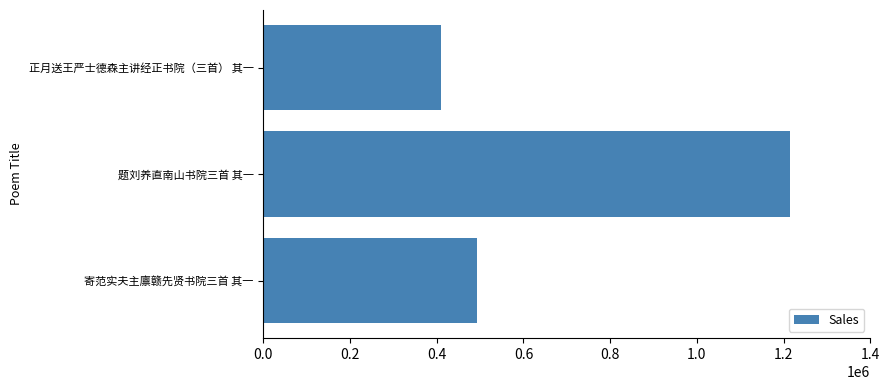

Reading bottom to top, what are all the values shown in this chart?

寄范实夫主廪赣先贤书院三首 其一=491865	题刘养直南山书院三首 其一=1214830	正月送王严士德森主讲经正书院（三首） 其一=410364